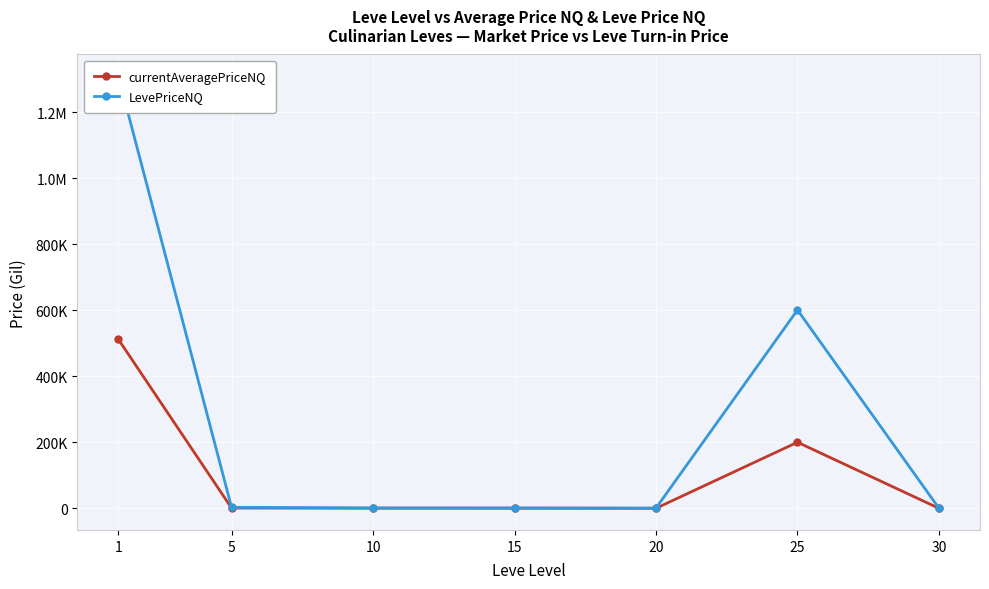

Which category has the lowest value in the currentAveragePriceNQ series?

30